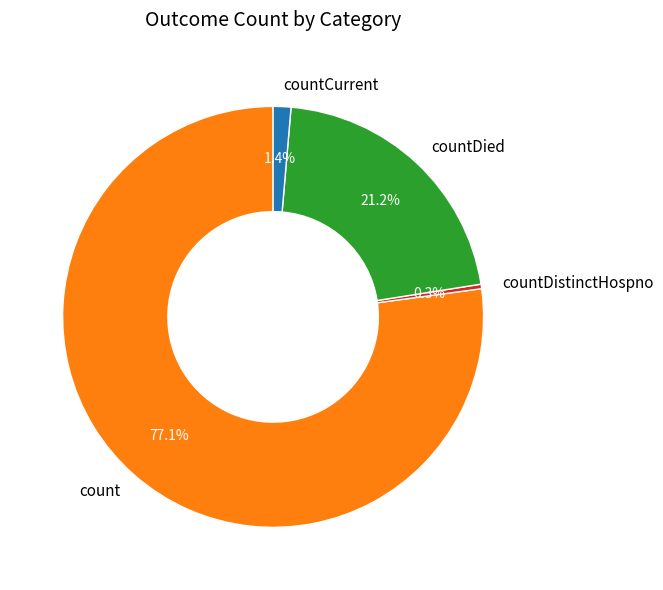

How many slices are in this pie chart?

4